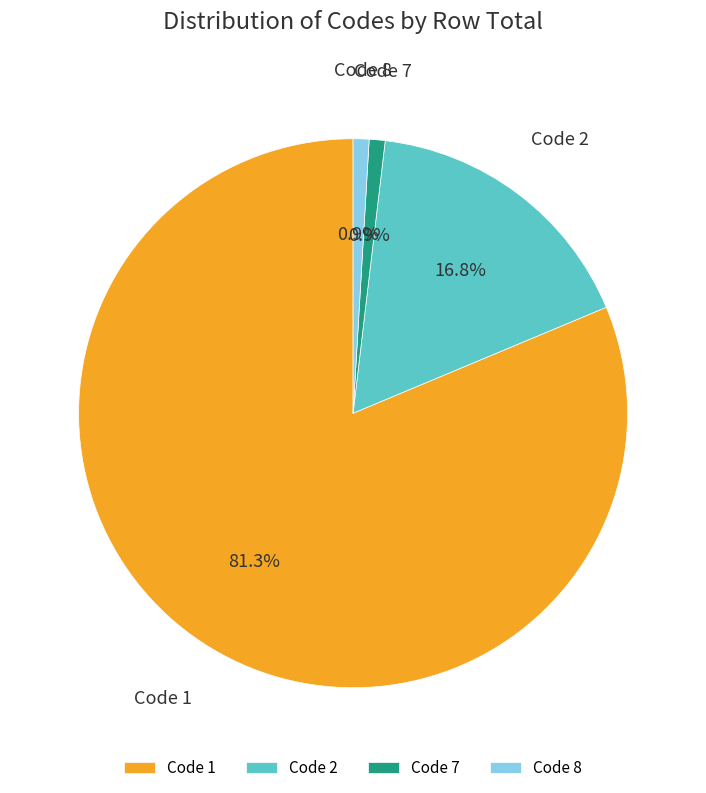

Between Code 1 and Code 2, which is larger?

Code 1